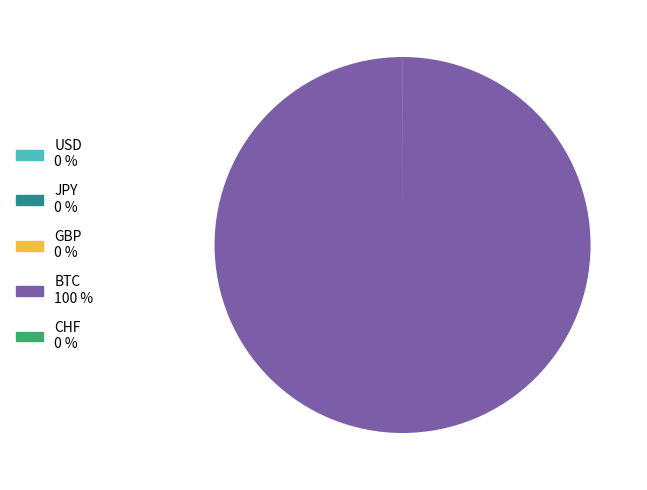

True or false: BTC accounts for 94% of the total.

False